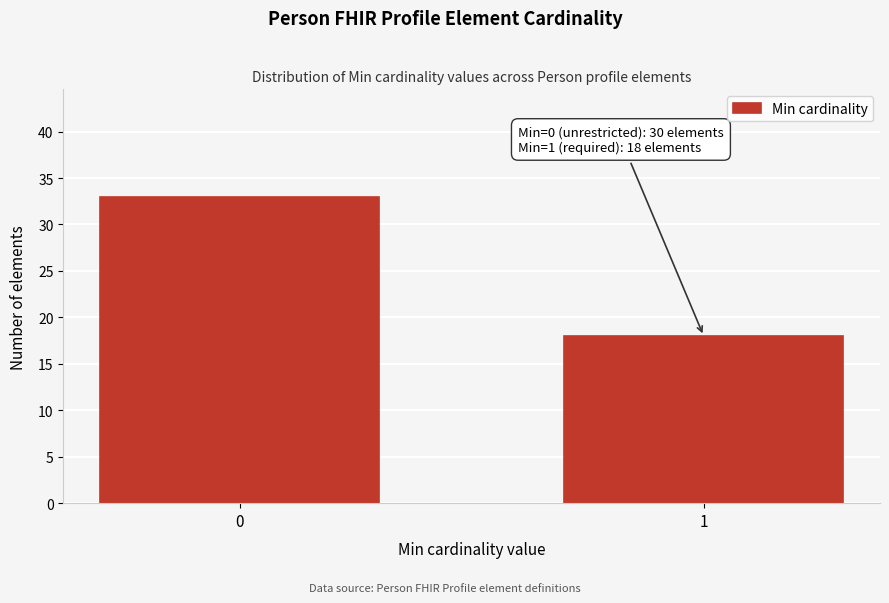

Reading left to right, extract all data points from this chart.

33	18